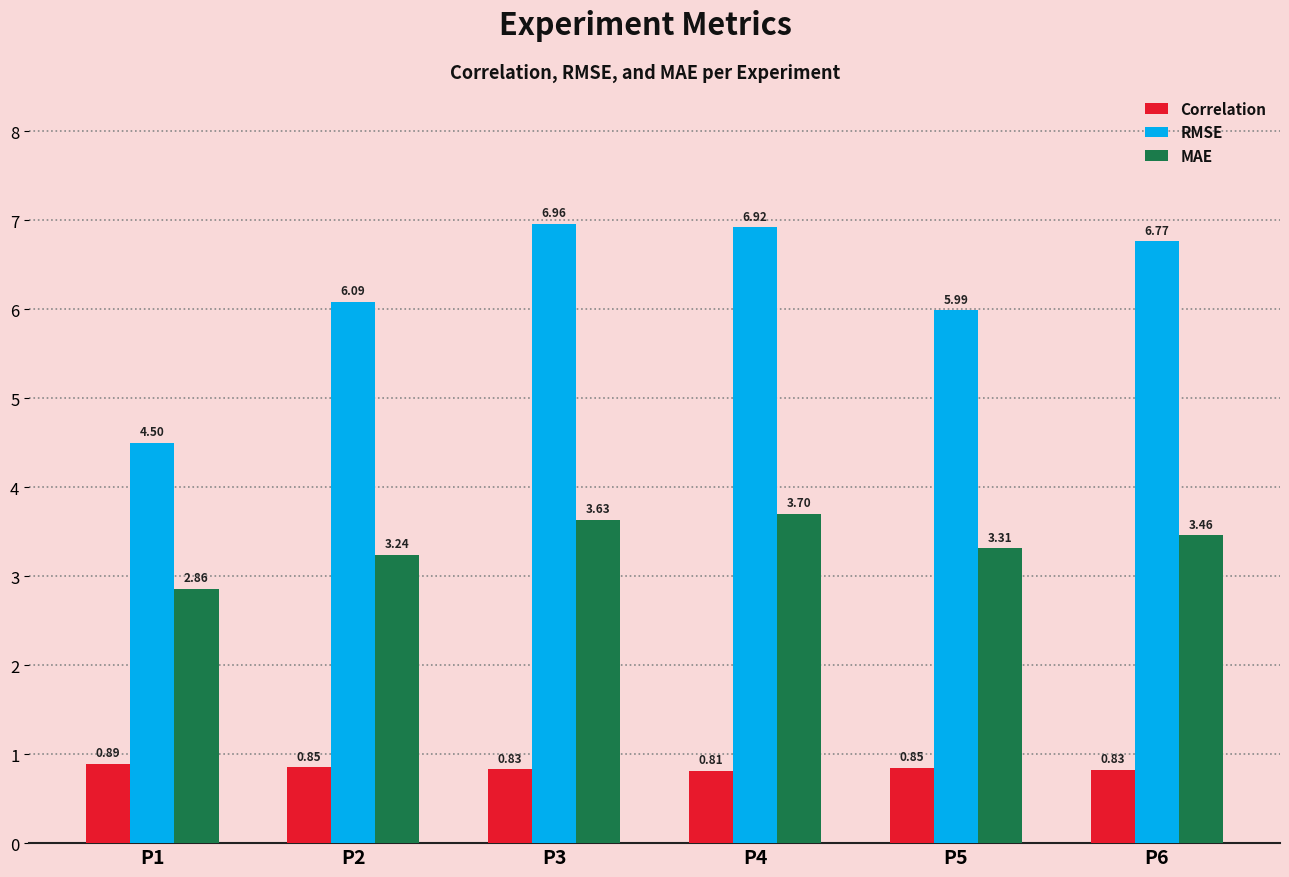

Count the number of data series in this chart.

3